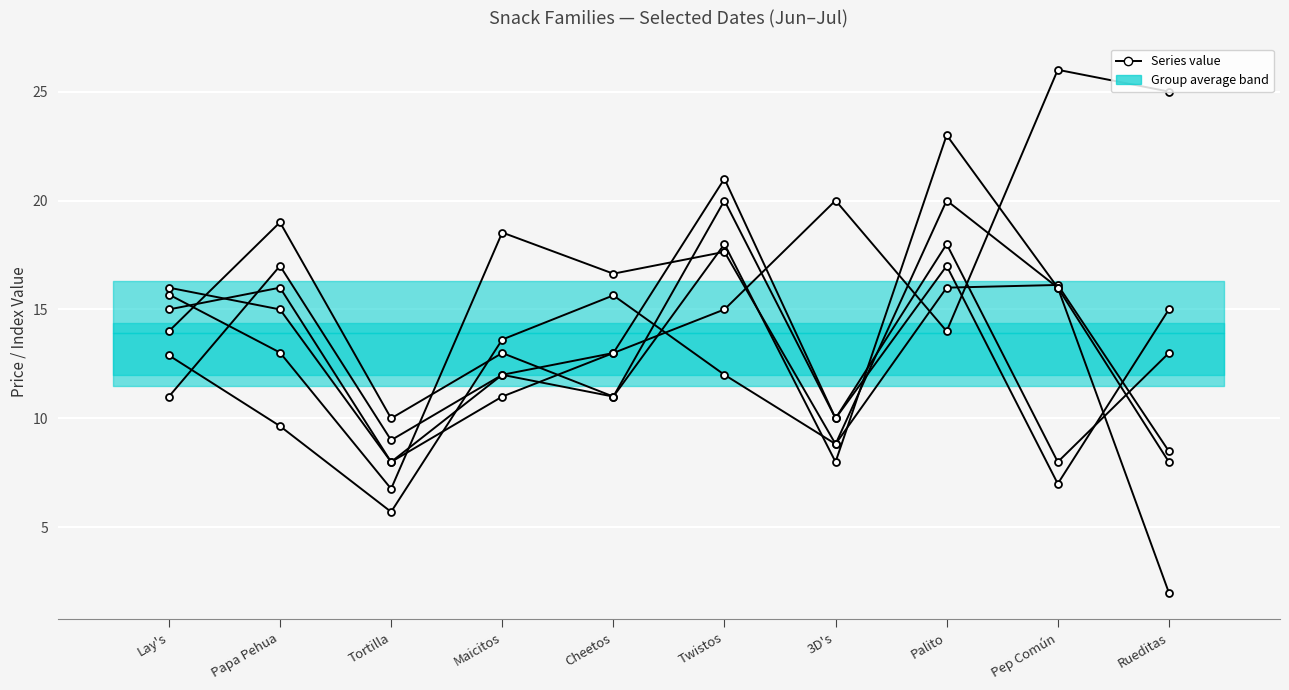

Where does the 7-jun series first go above 12?

Lay's